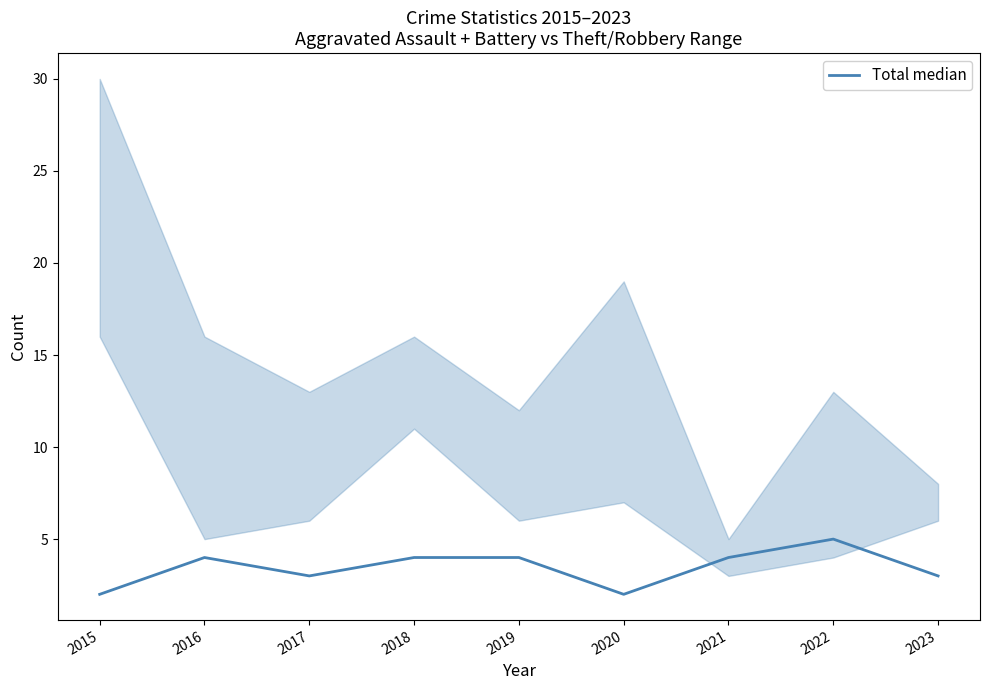

What is the value of the 5th point from the left?

4